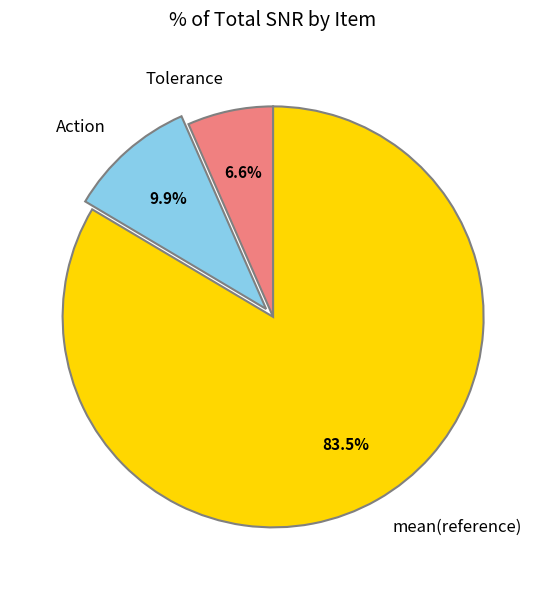

Count the number of slices in the pie.

3